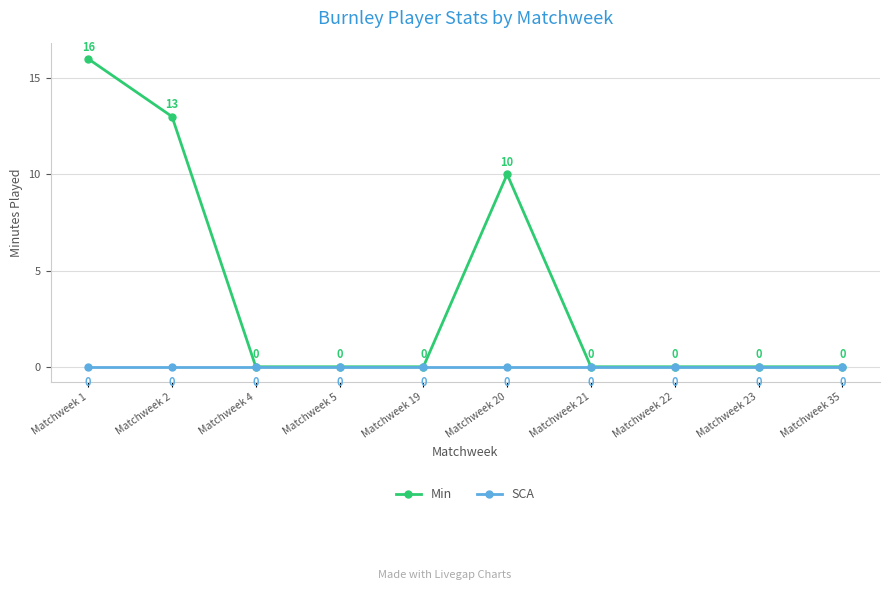

Which series has the widest spread of values?

Min